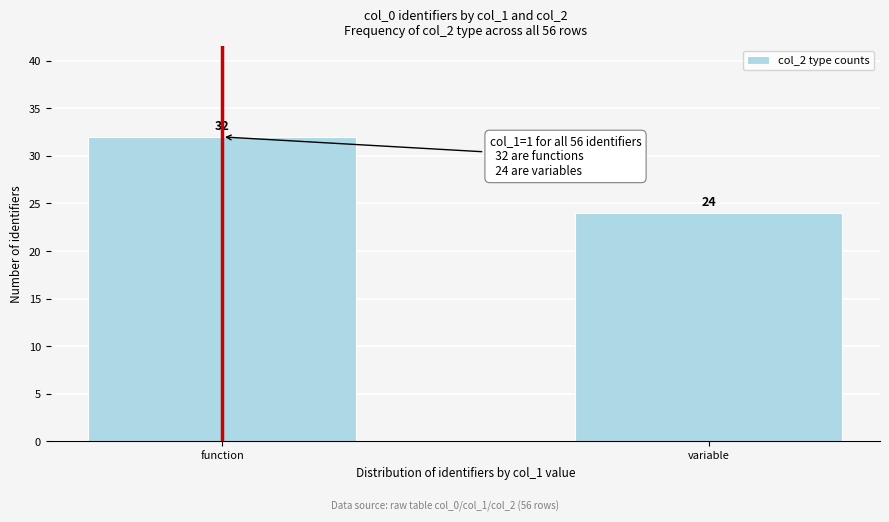

Reading left to right, extract all data points from this chart.

function=32	variable=24